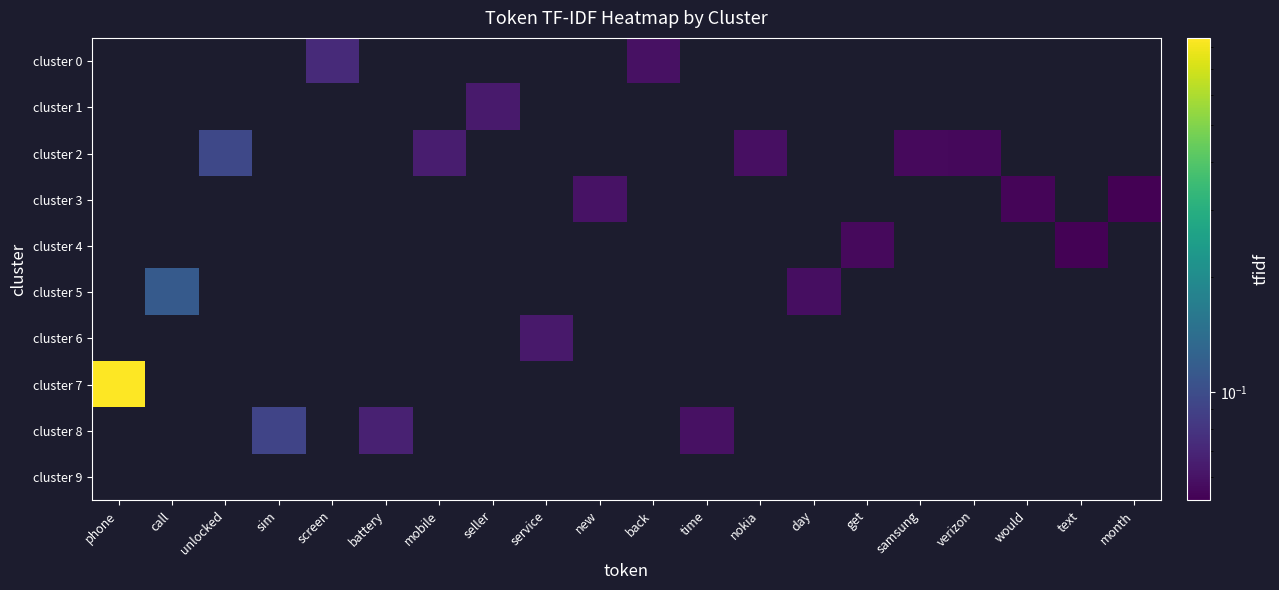

What is the smallest value displayed?

0.1